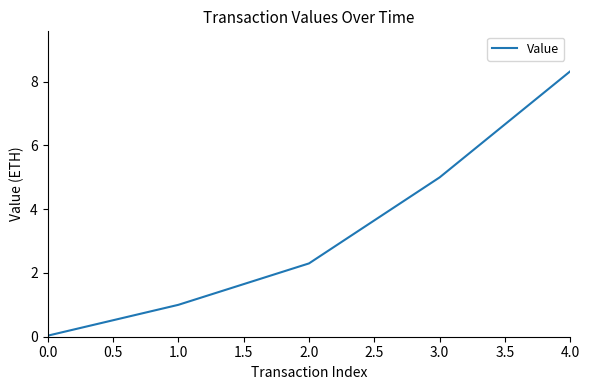

How many lines are shown in the chart?

1